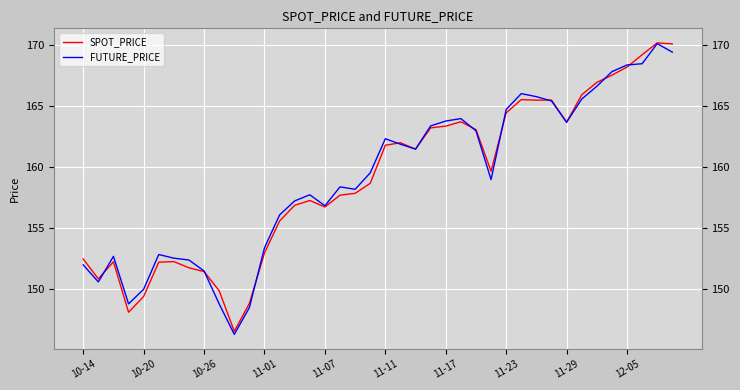

What is the maximum value shown in the chart?

170.2